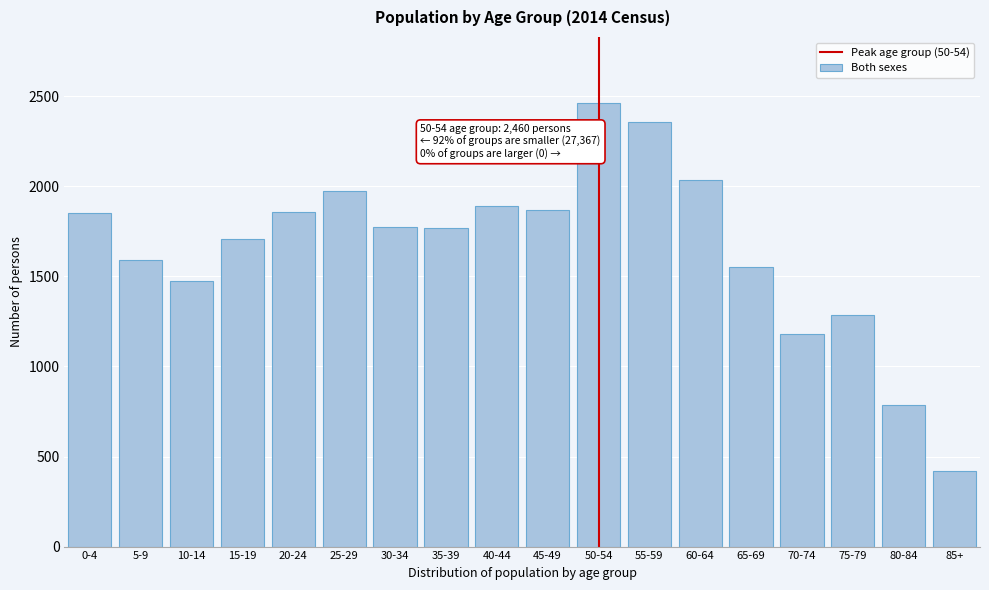

The value at 80-84 is 784. True or false?

True